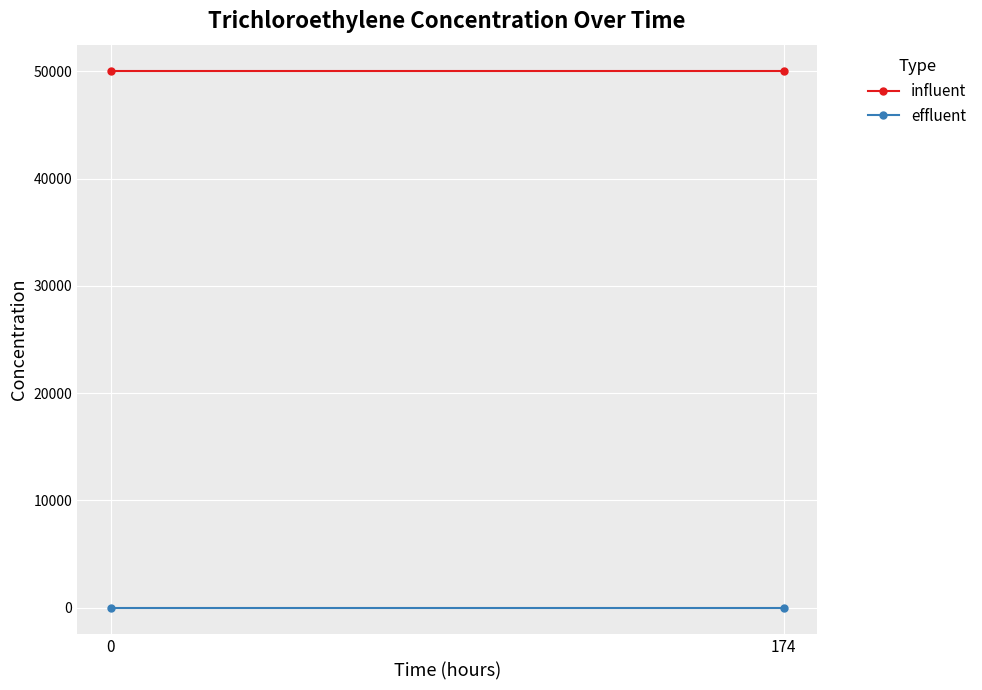

What is the difference between the highest and lowest values at 174?

50000